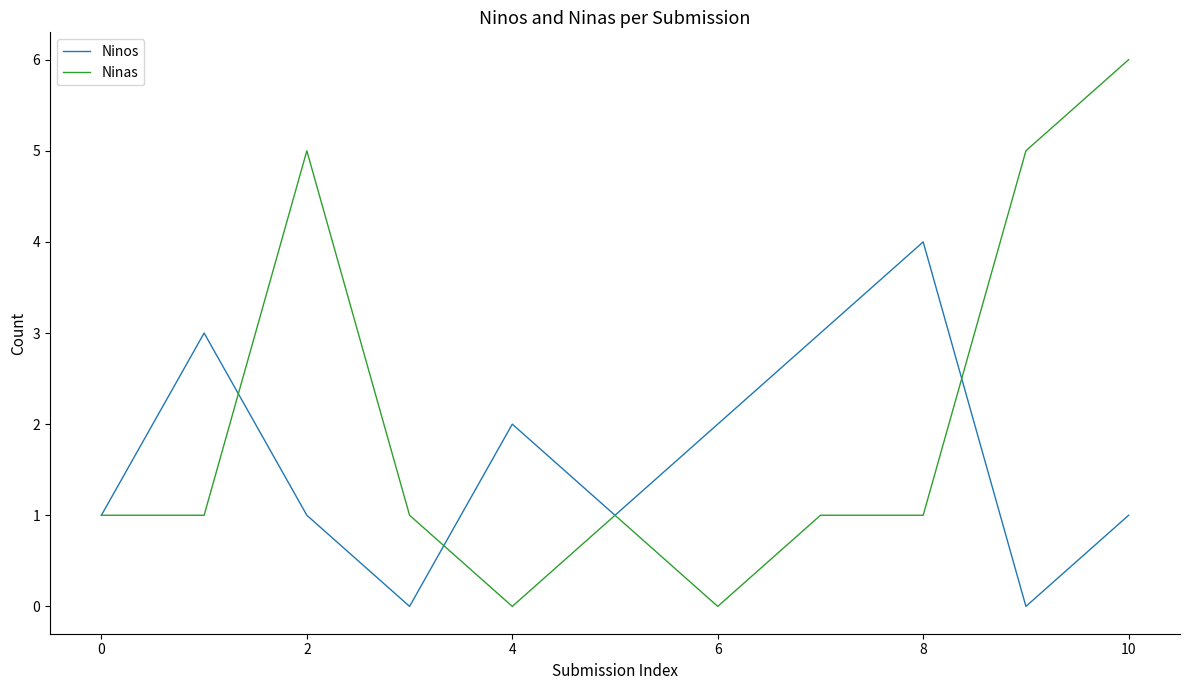

Which series has the largest range (max minus min)?

Ninas